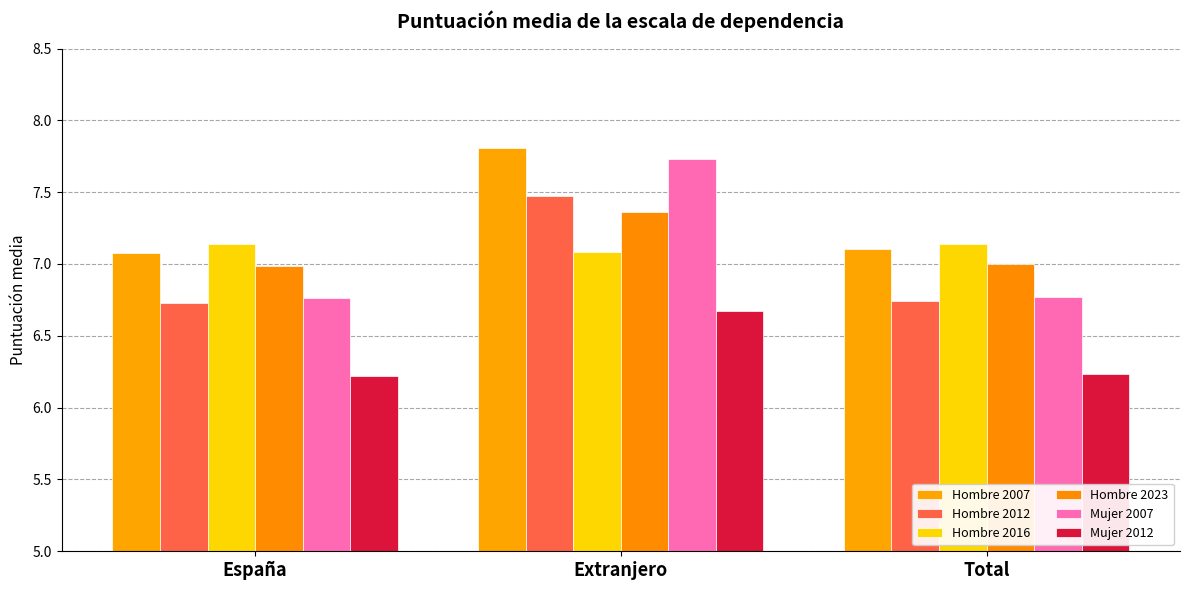

What is the total value across all series at Total?

41.0